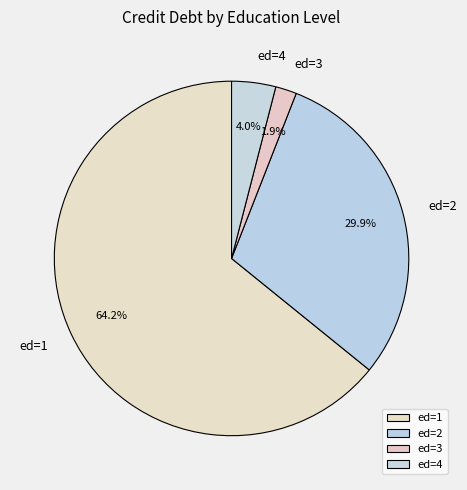

Combined, do ed=2 and ed=1 account for over 50%?

Yes